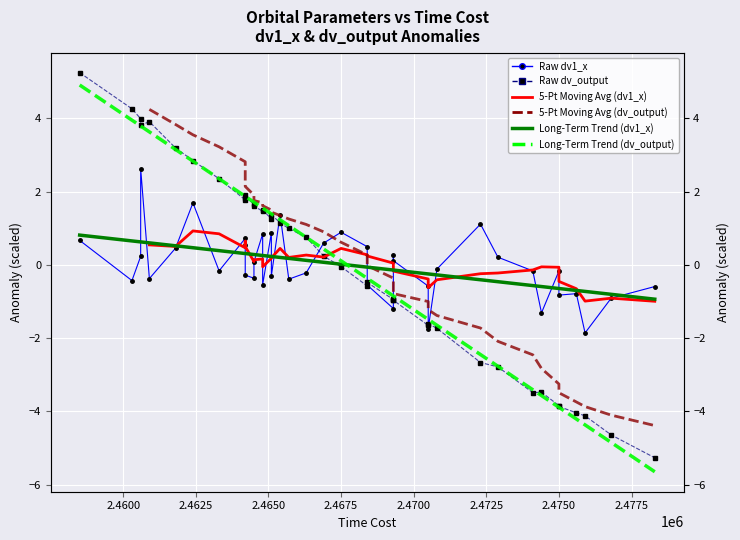

What is the maximum value for Long-Term Trend (dv1_x)?

0.8